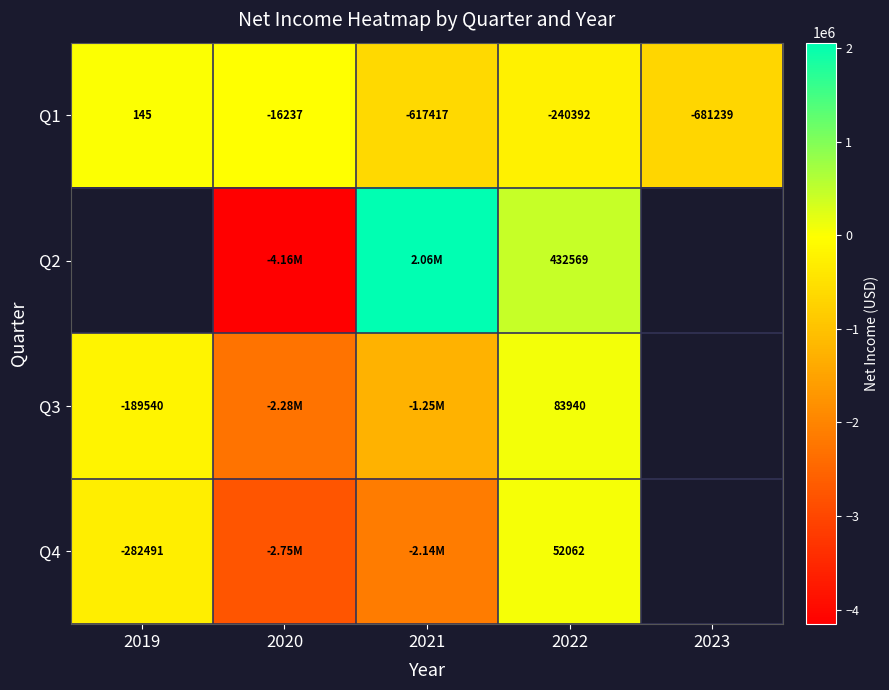

What is the lowest value of the Q1 series?

-681239.0